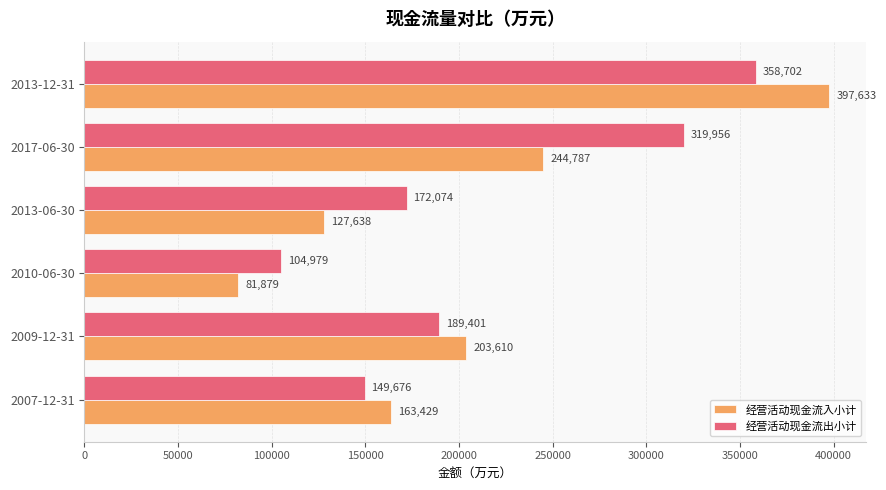

What is the spread (max minus min) of values at 2013-12-31?

38931